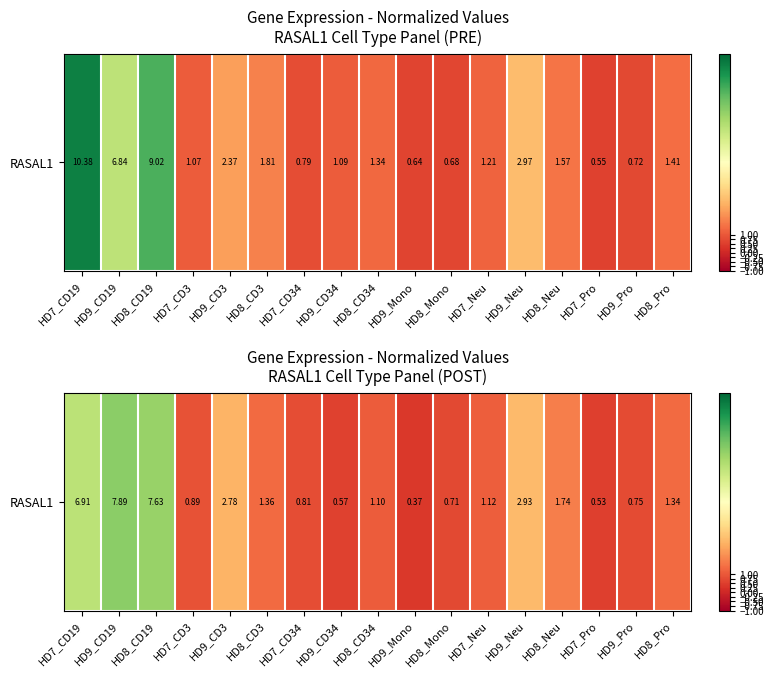

What is the smallest value displayed?

0.4